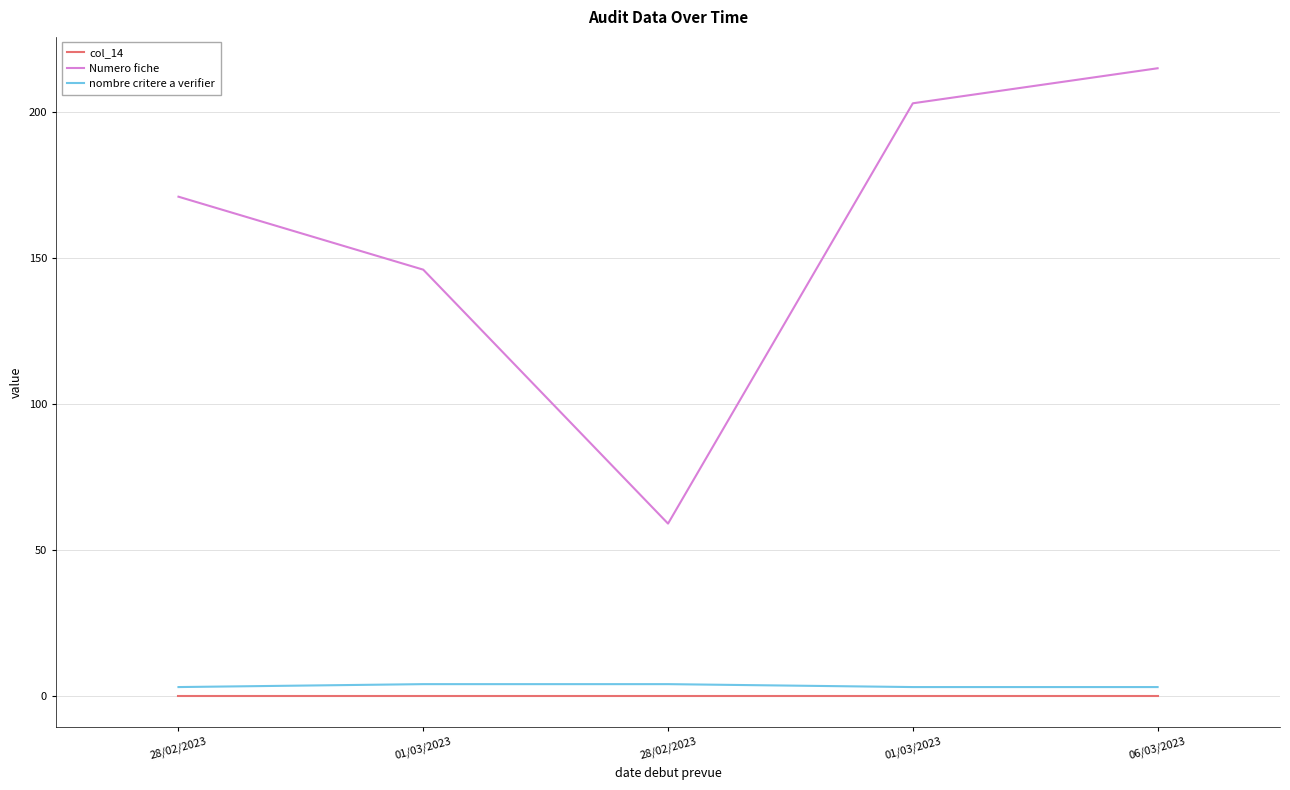

Read the nombre critere a verifier value at 01/03/2023.

4